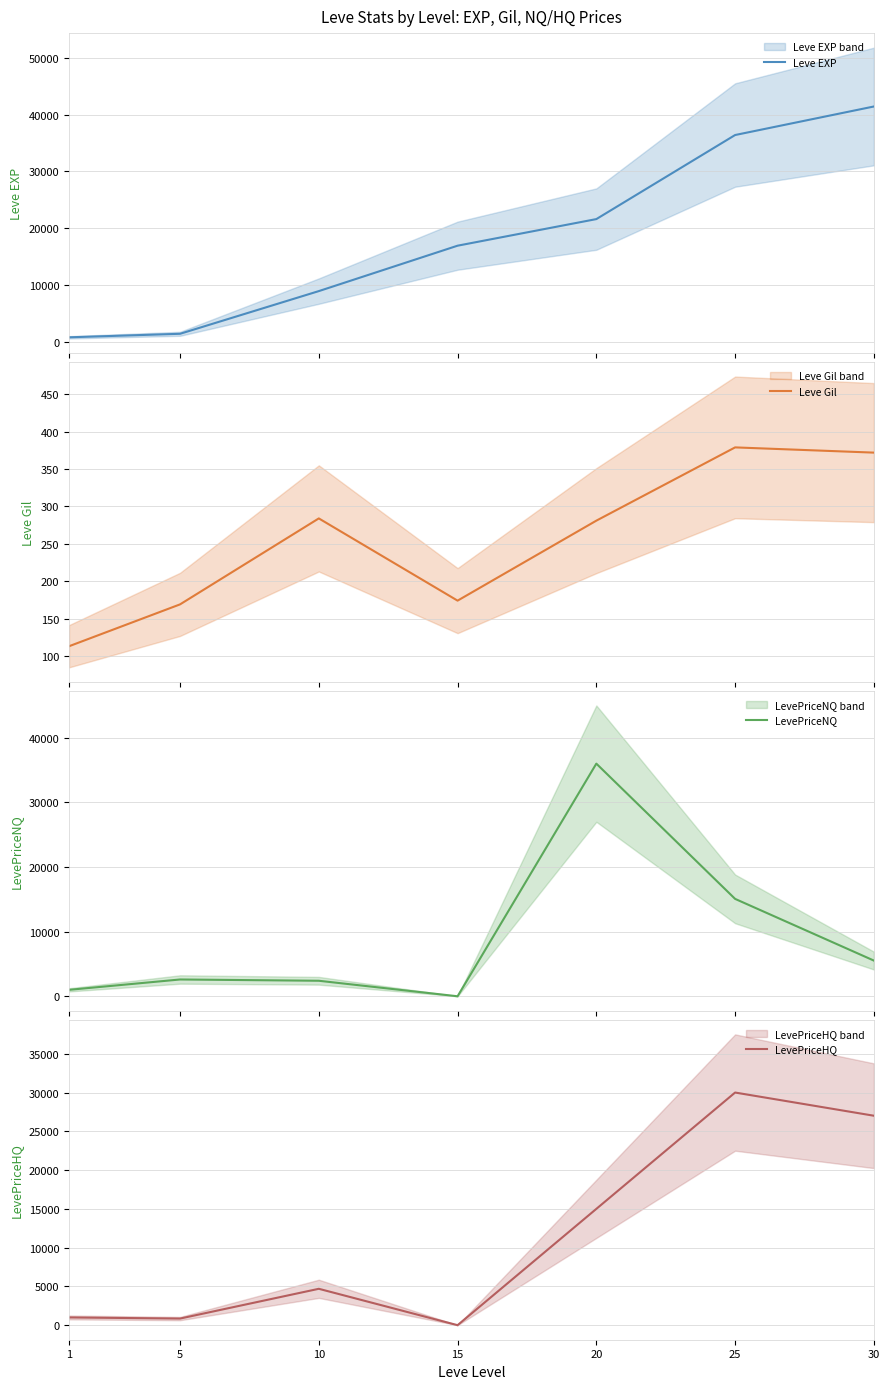

How many series are shown in this chart?

4